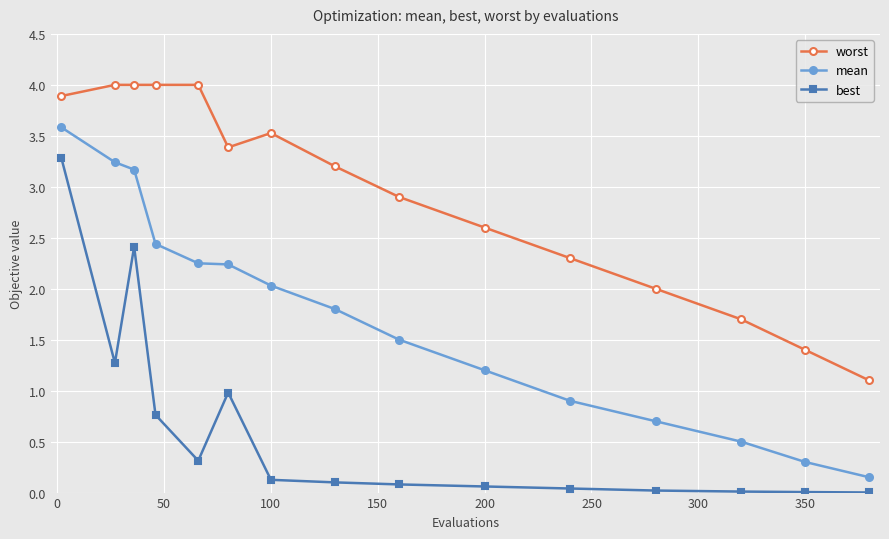

What is the average value of the mean series?

1.7